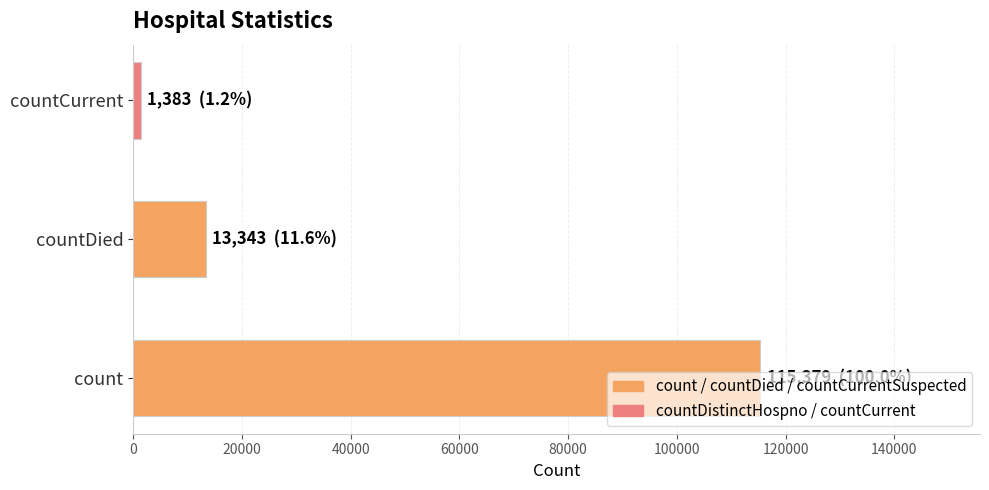

Which has a higher value, countDied or countCurrent?

countDied